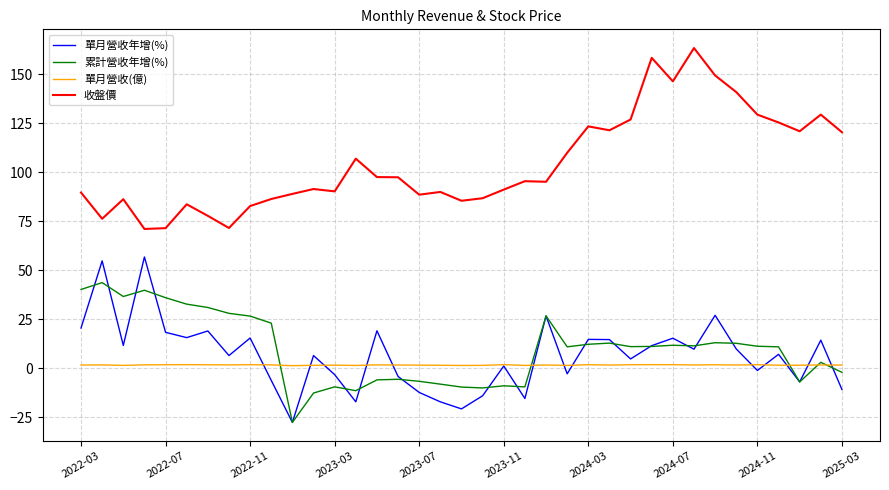

Rank the series by their maximum value, from lowest to highest.

單月營收(億), 累計營收年增(%), 單月營收年增(%), 收盤價